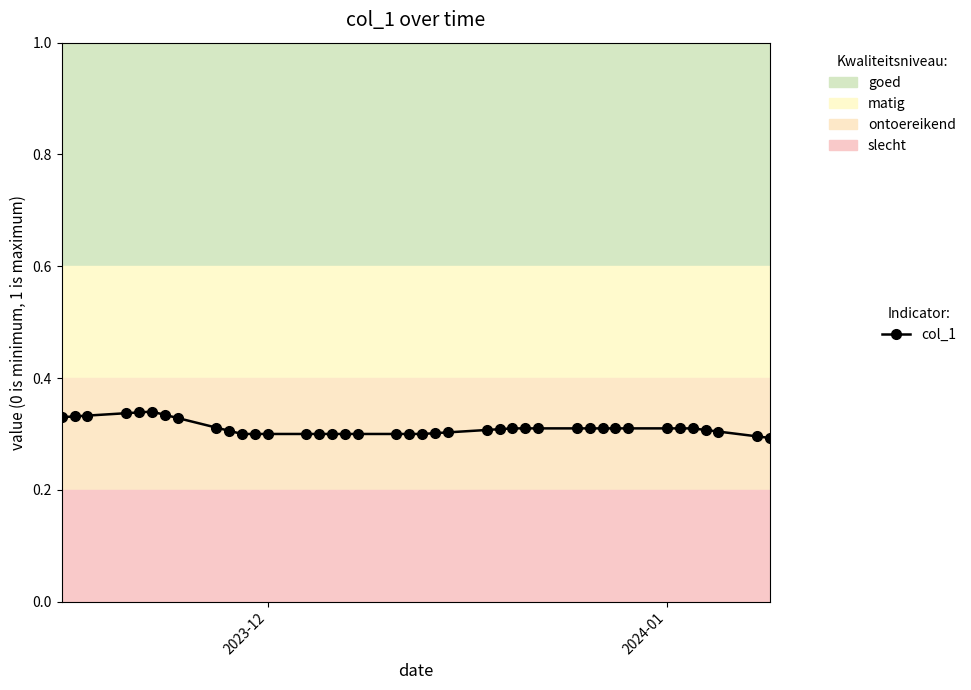

What is the sum of all values?

12.4